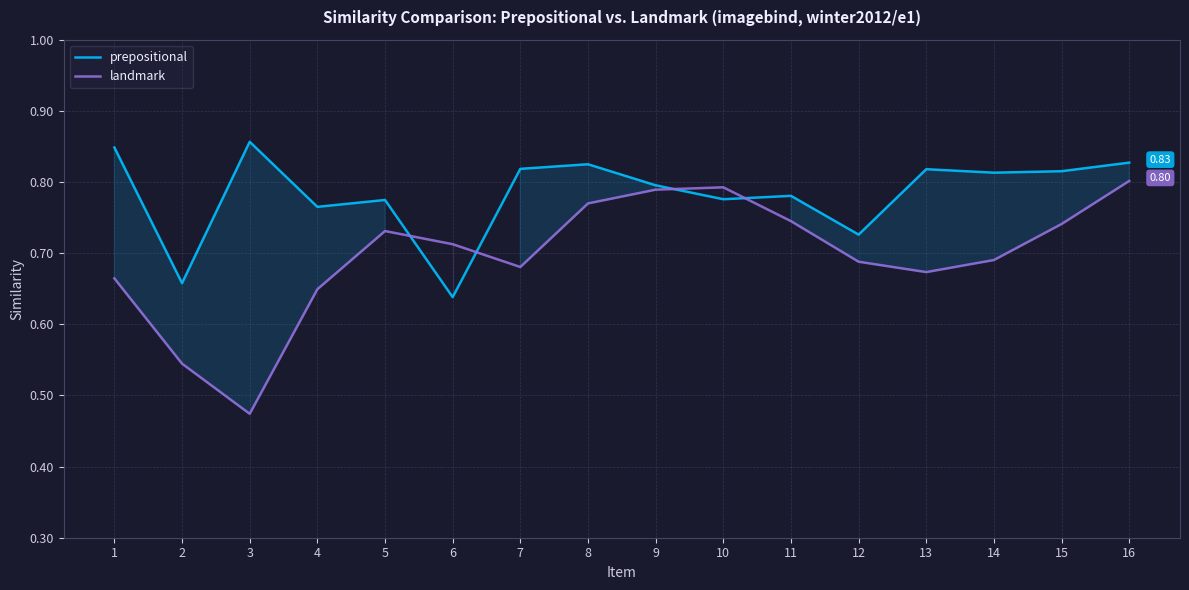

Is the value of prepositional at 7 greater than the value of landmark at 9?

Yes